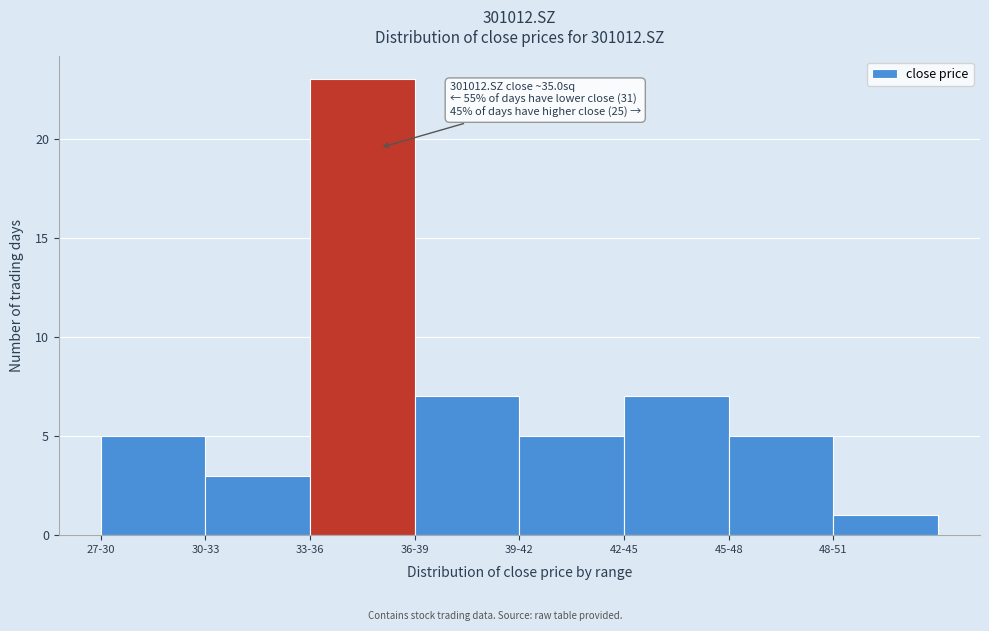

Reading left to right, what are all the values shown in this chart?

27-30=5	30-33=3	33-36=23	36-39=7	39-42=5	42-45=7	45-48=5	48-51=1